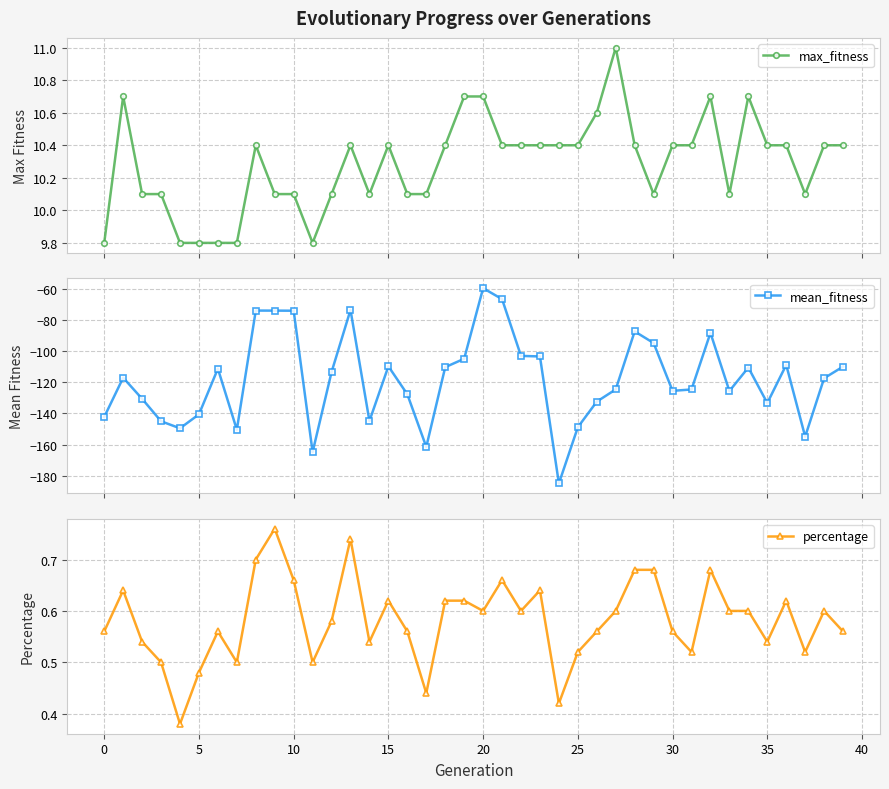

Which series has the widest spread of values?

mean_fitness